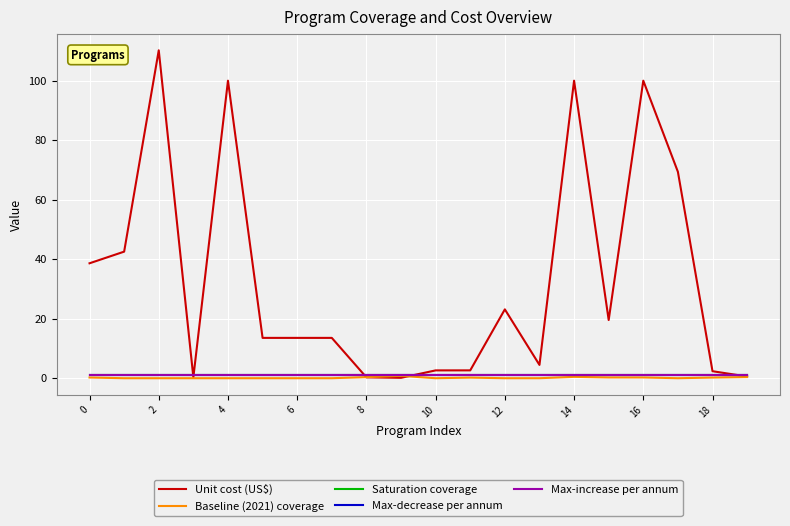

Does the chart have visible grid lines?

Yes